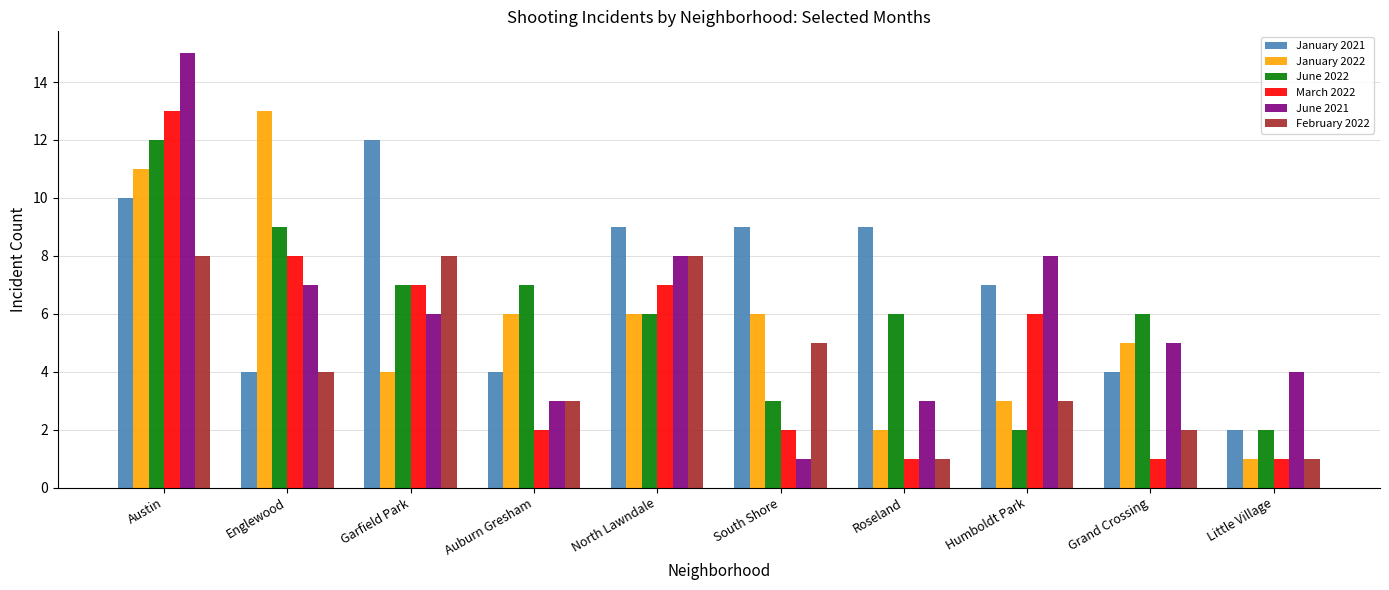

True or false: June 2022 has a value of 3 at South Shore.

True